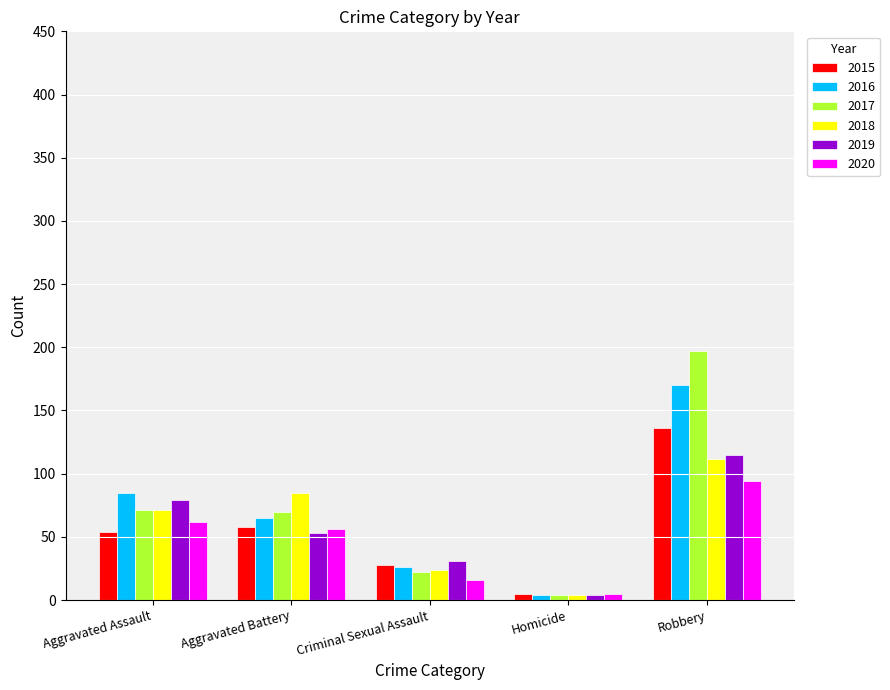

True or false: 2017 has a value of 50 at Aggravated Assault.

False